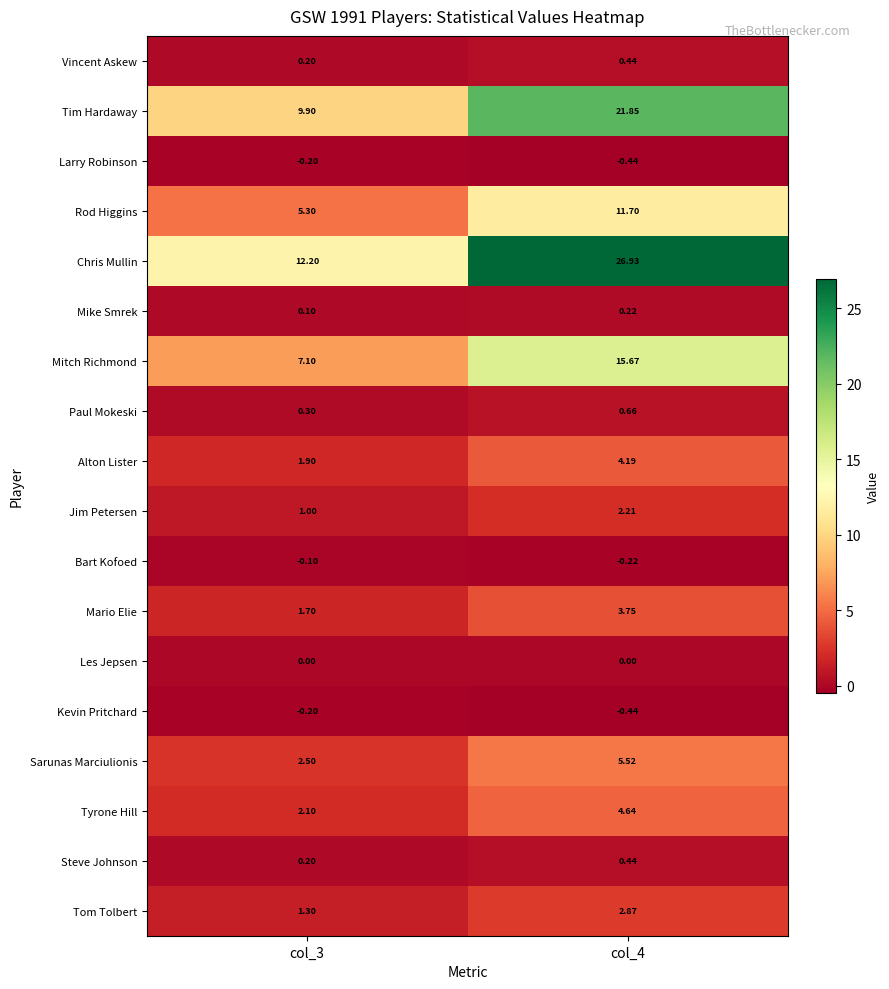

Which series has the widest spread of values?

Chris Mullin